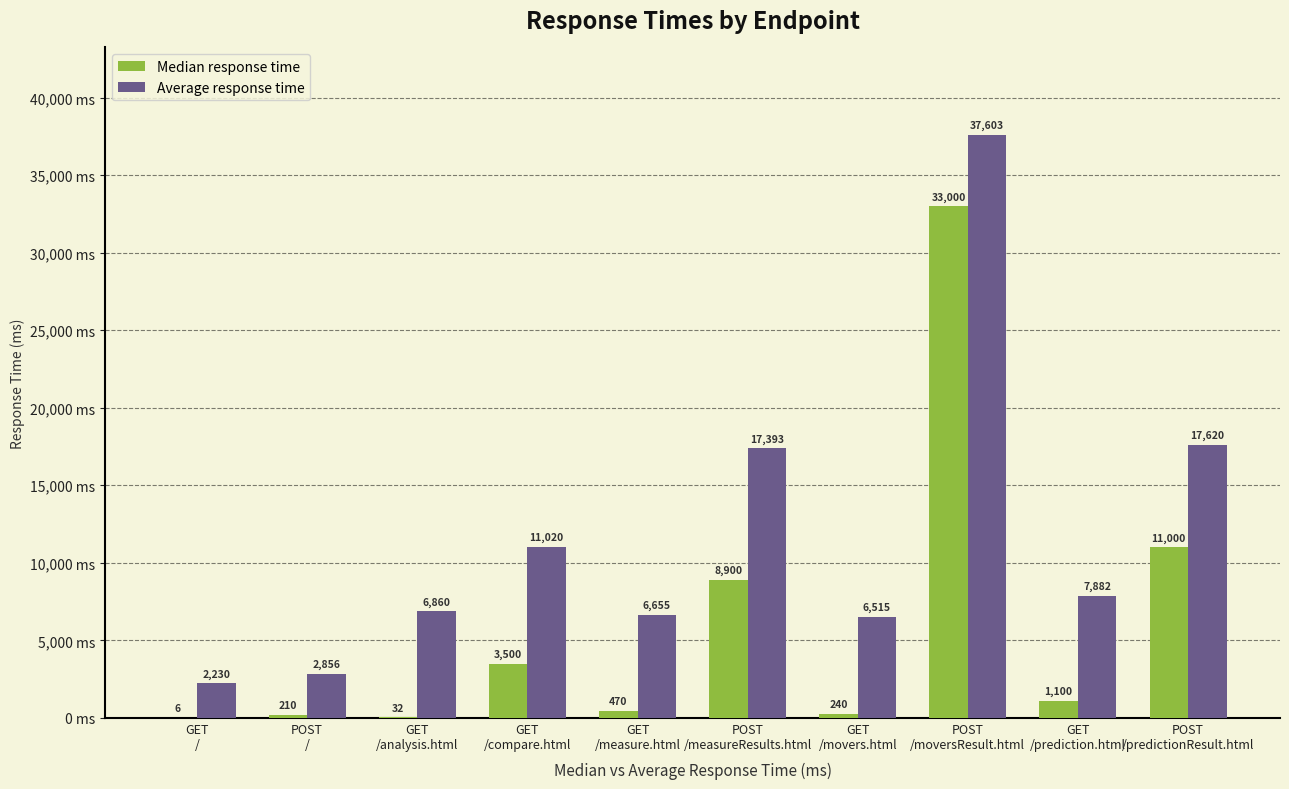

The value of Average response time at POST
/measureResults.html is 17393. True or false?

True